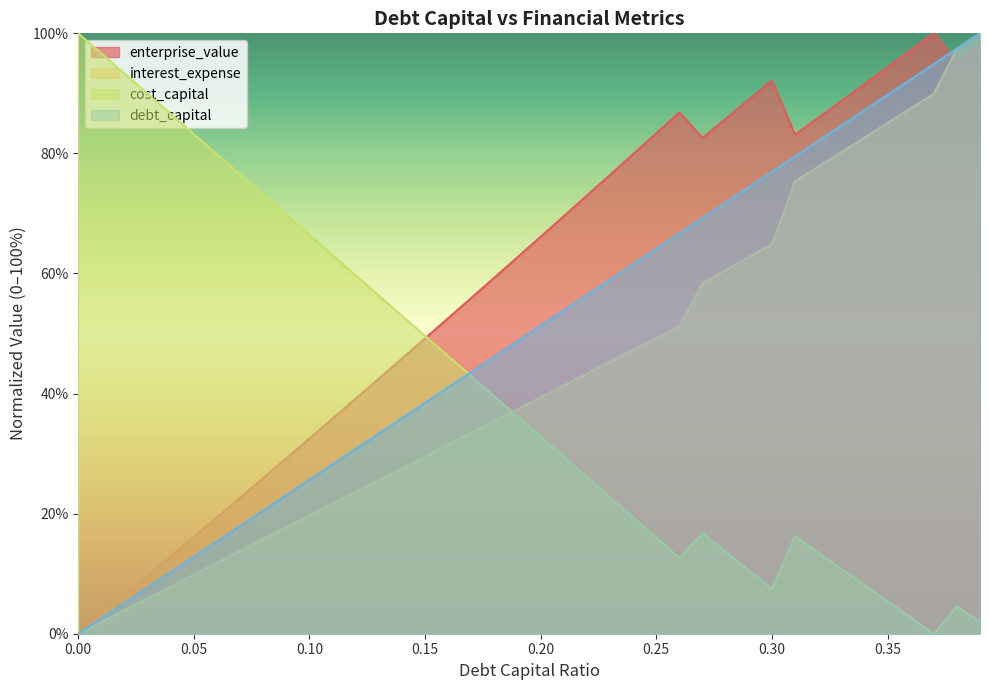

What is the sum of the interest_expense values at 0.38 and 0.22?

140.7